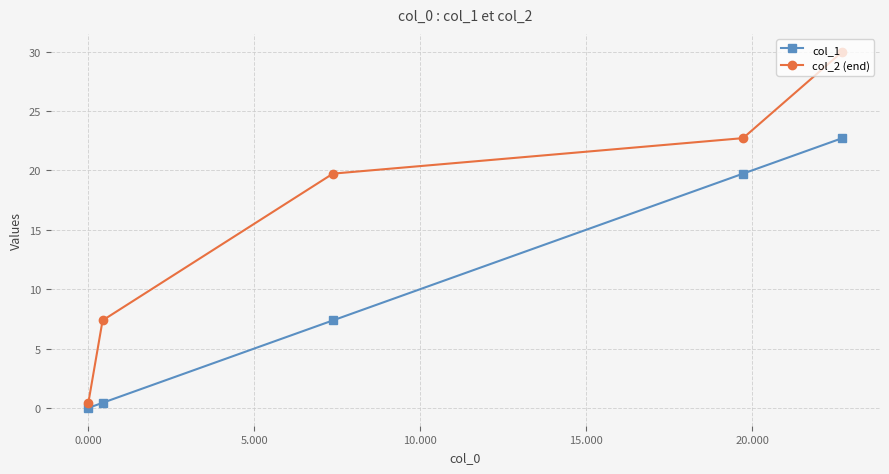

At how many categories does at least one series exceed 16?

3